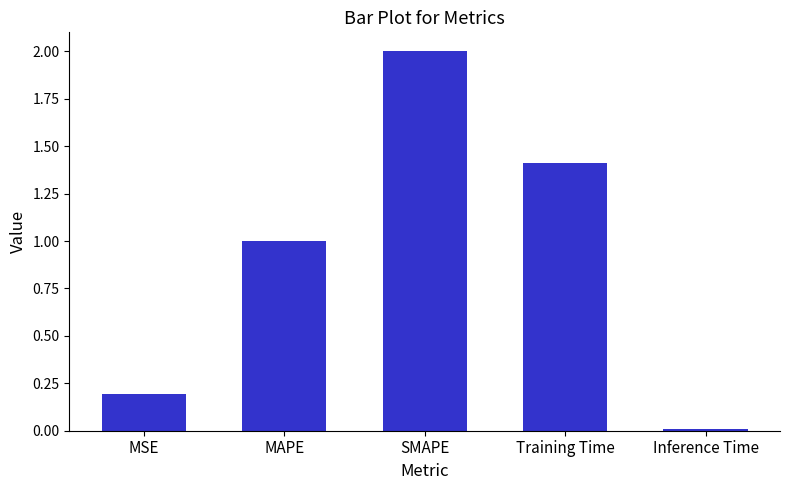

What is the difference between the second highest and minimum values?

1.4